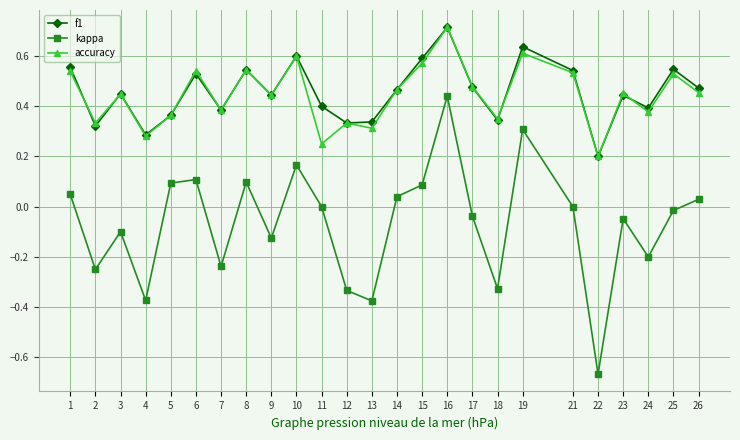

At 11, list the series in order from smallest to largest.

kappa, accuracy, f1